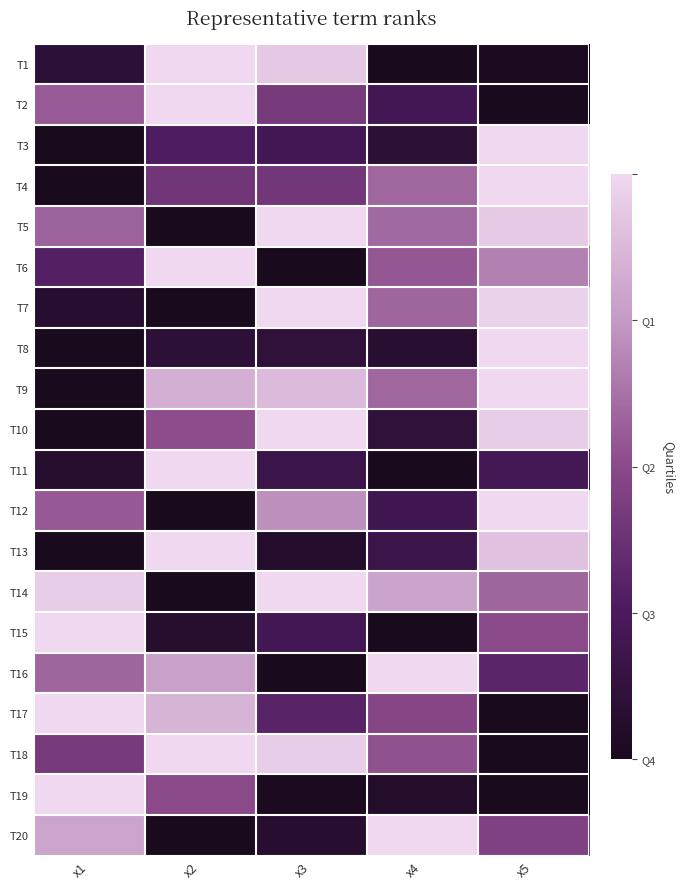

Count the number of categories in the chart.

5